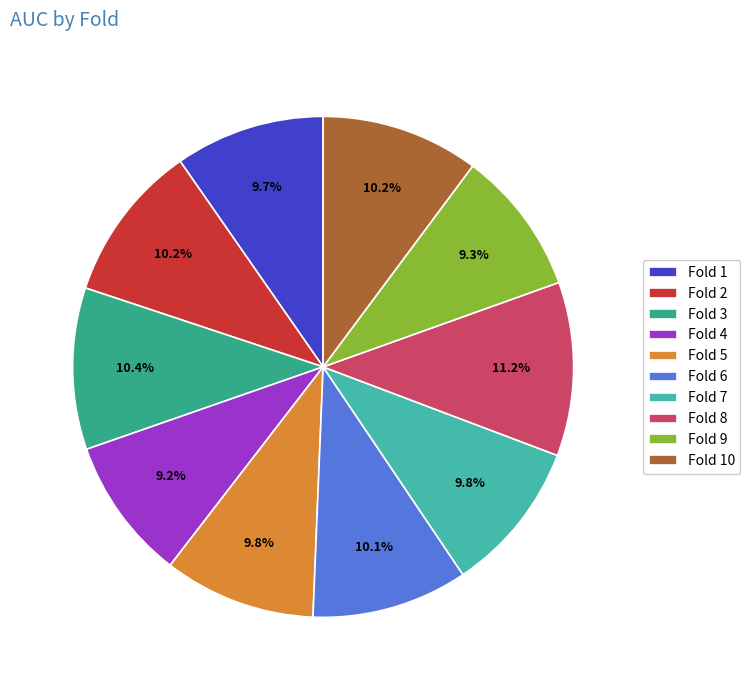

How many slices are in this pie chart?

10